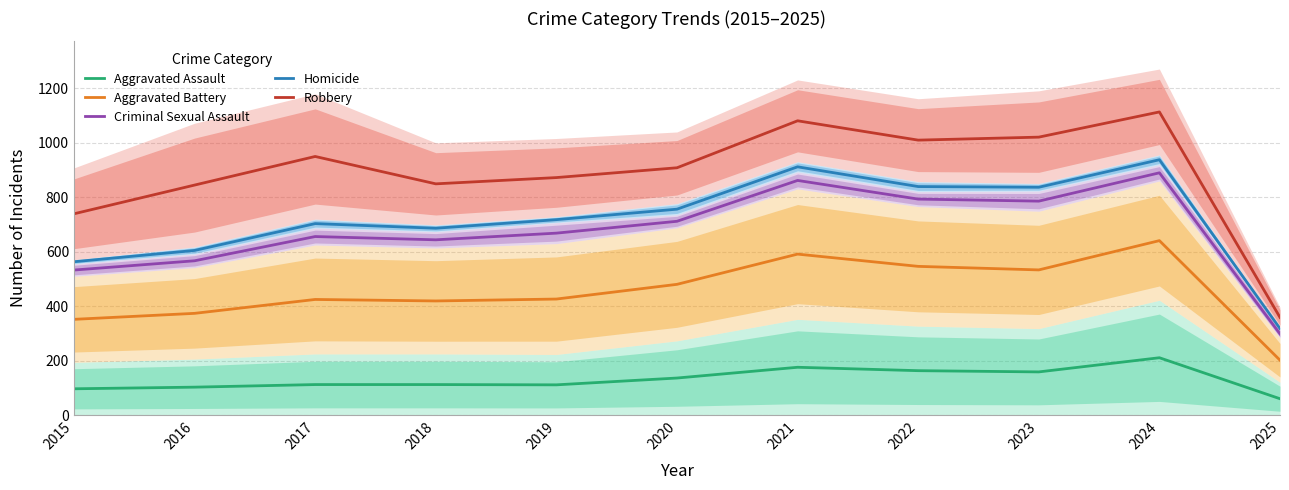

How many series are shown in this chart?

5